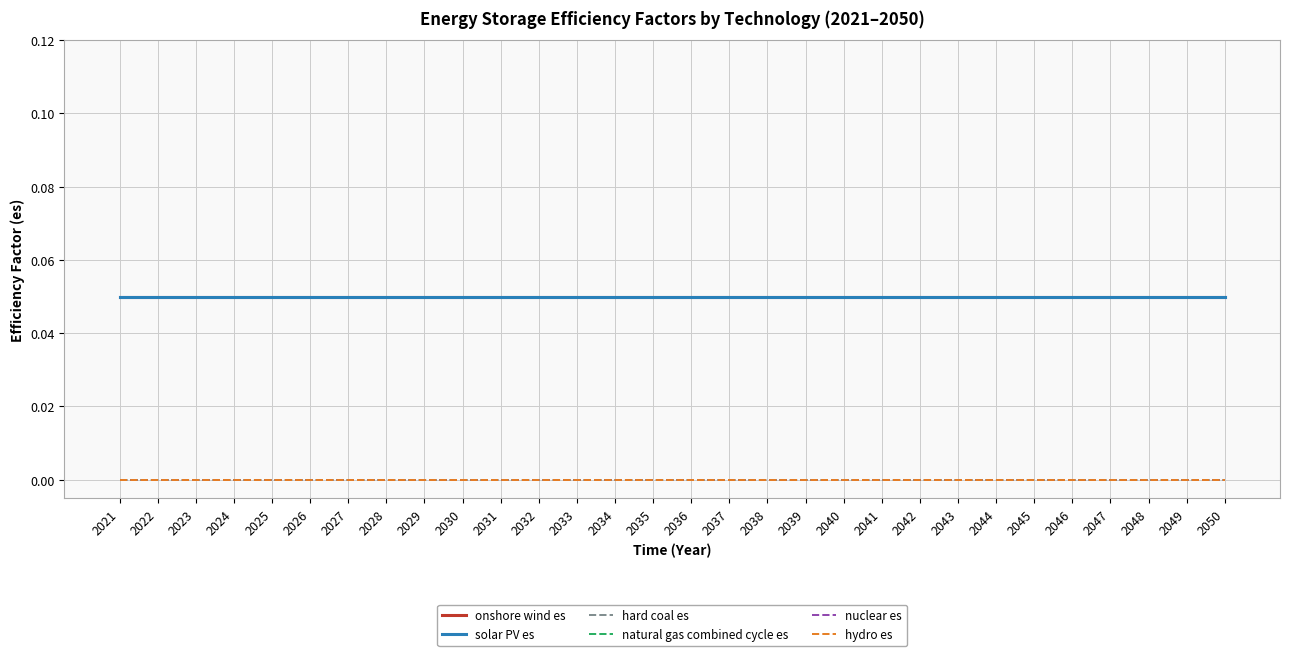

Does the chart display data point markers on the line(s)?

No